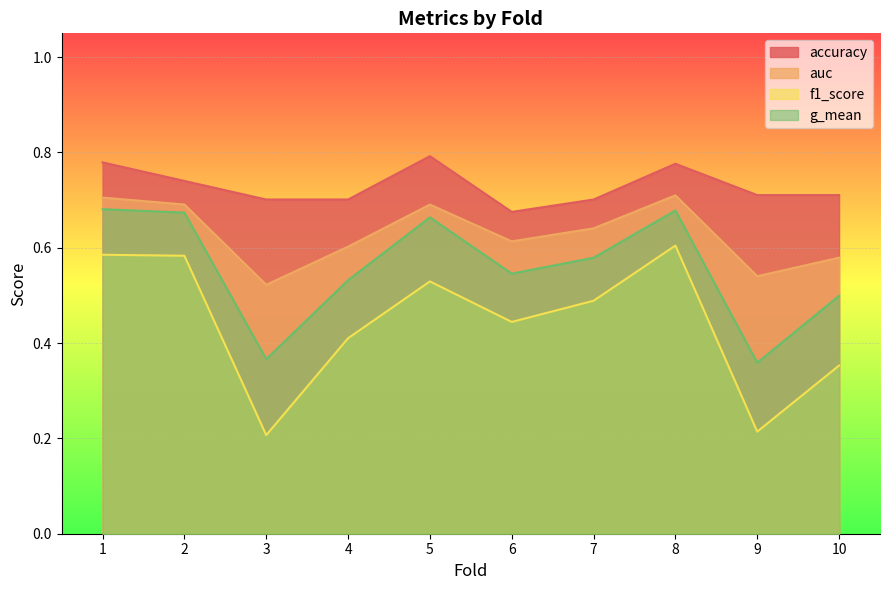

Rank the categories by f1_score value from highest to lowest.

8, 1, 2, 5, 7, 6, 4, 10, 9, 3